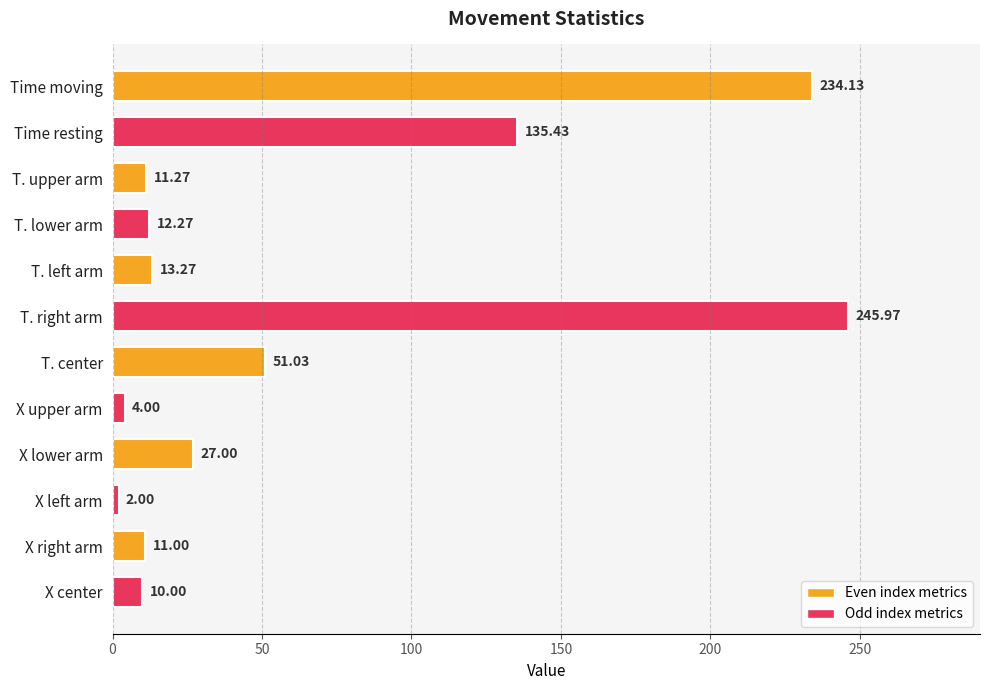

What is the label of the 10th bar from the bottom?

T. upper arm